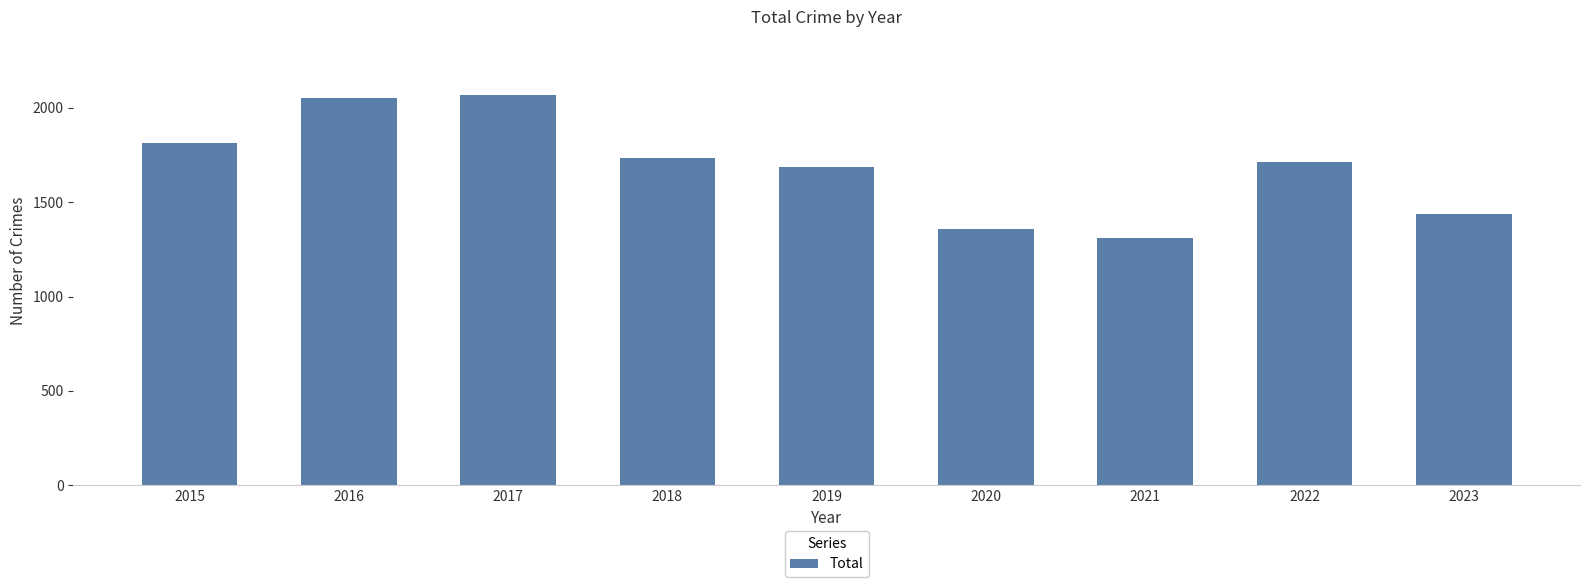

Reading right to left, transcribe all the data shown in this chart.

1436	1712	1312	1356	1687	1736	2066	2053	1811